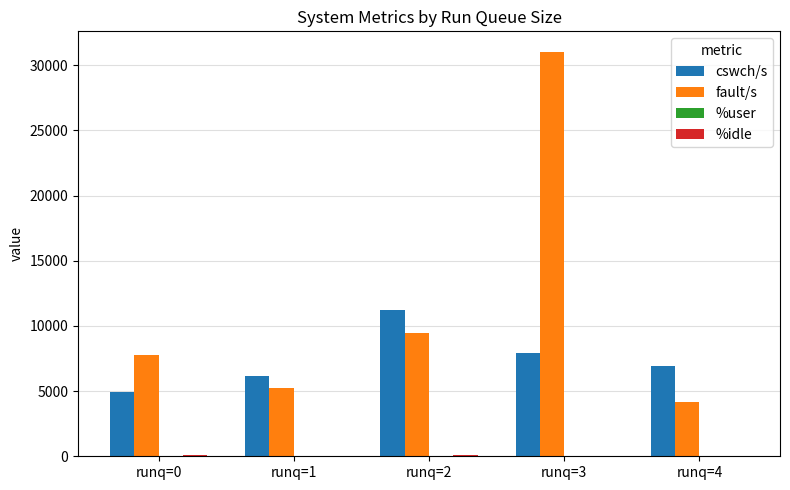

The cswch/s series shows 1150.9 at runq=0. True or false?

False